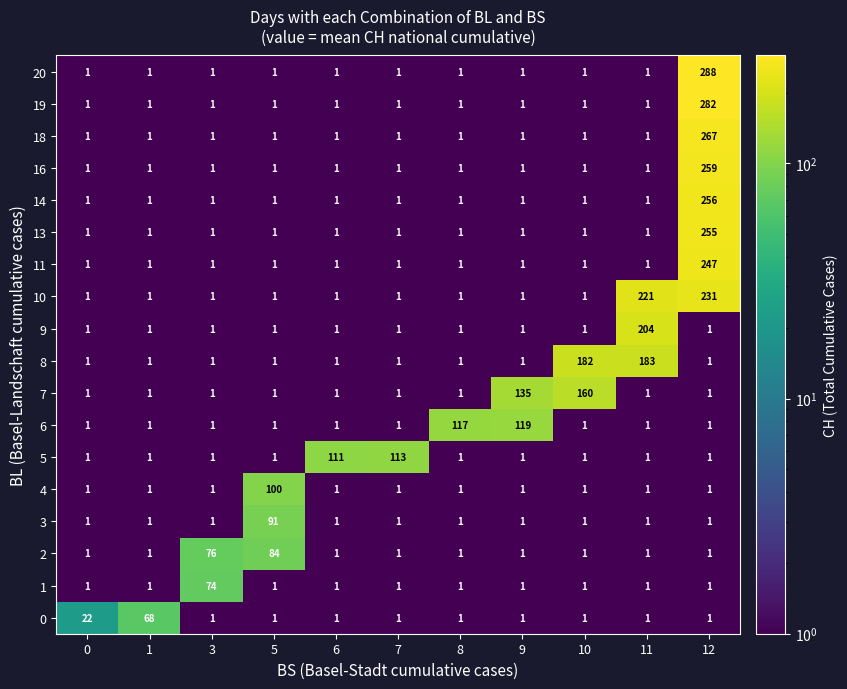

What is the maximum value shown in the chart?

288